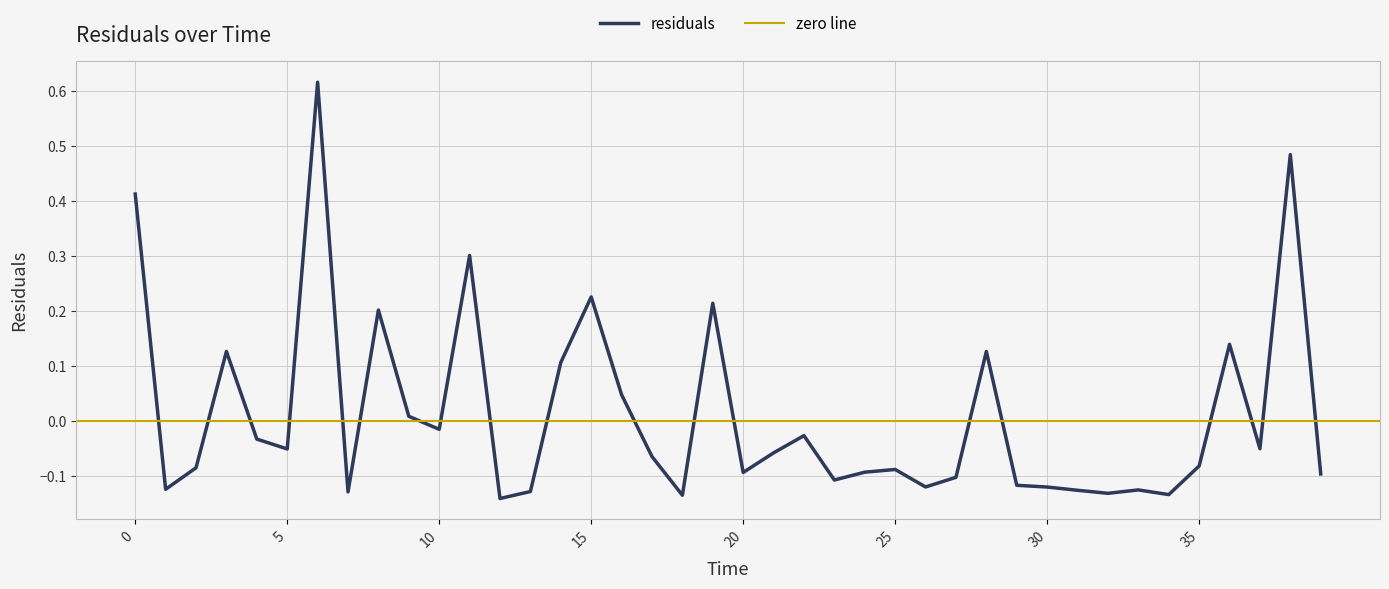

Rank the categories by value from highest to lowest.

6, 38, 0, 11, 15, 19, 8, 36, 3, 28, 14, 16, 9, 10, 22, 4, 37, 5, 21, 17, 35, 2, 25, 24, 20, 39, 27, 23, 29, 26, 30, 1, 33, 31, 13, 7, 32, 34, 18, 12